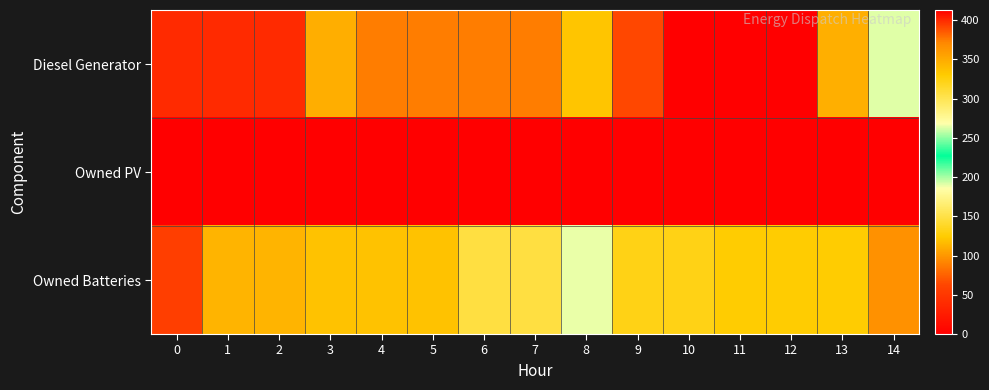

Reading left to right, transcribe all the data shown in this chart.

Diesel Generator: 0=400	1=400	2=400	3=348	4=375	5=375	6=375	7=375	8=334	9=391	10=413	11=413	12=413	13=347	14=263
Owned PV: 0=0	1=0	2=0	3=0	4=0	5=0	6=0	7=0	8=0	9=0	10=0	11=0	12=0	13=0	14=0
Owned Batteries: 0=56	1=113	2=113	3=120	4=120	5=120	6=148	7=148	8=189	9=132	10=132	11=125	12=125	13=125	14=97